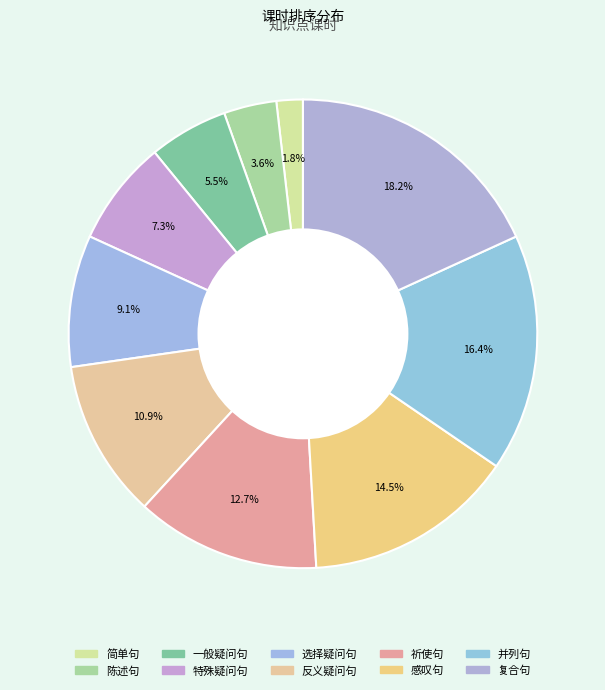

Is there any slice that represents more than half of the pie?

No